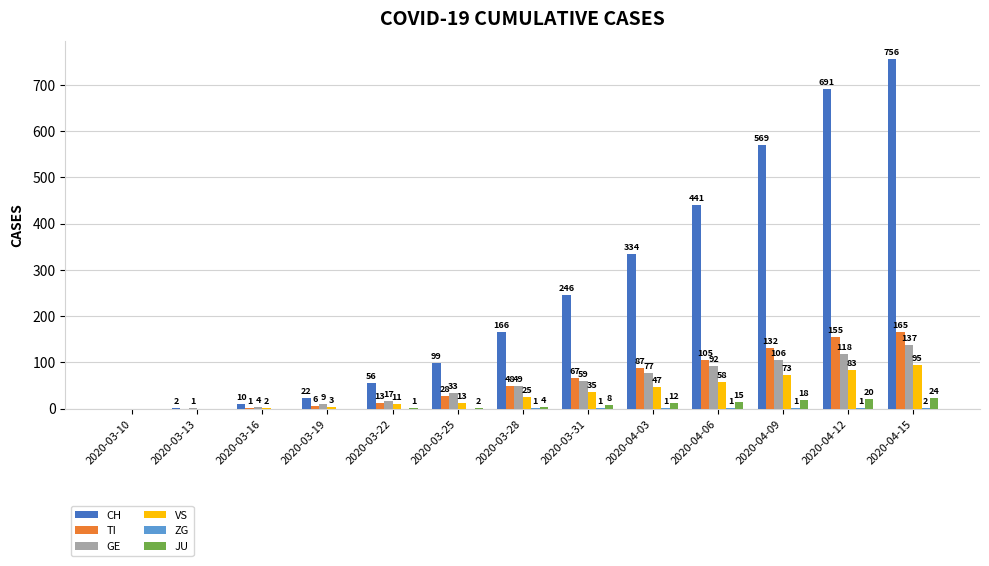

Which series has the largest total across all categories?

CH